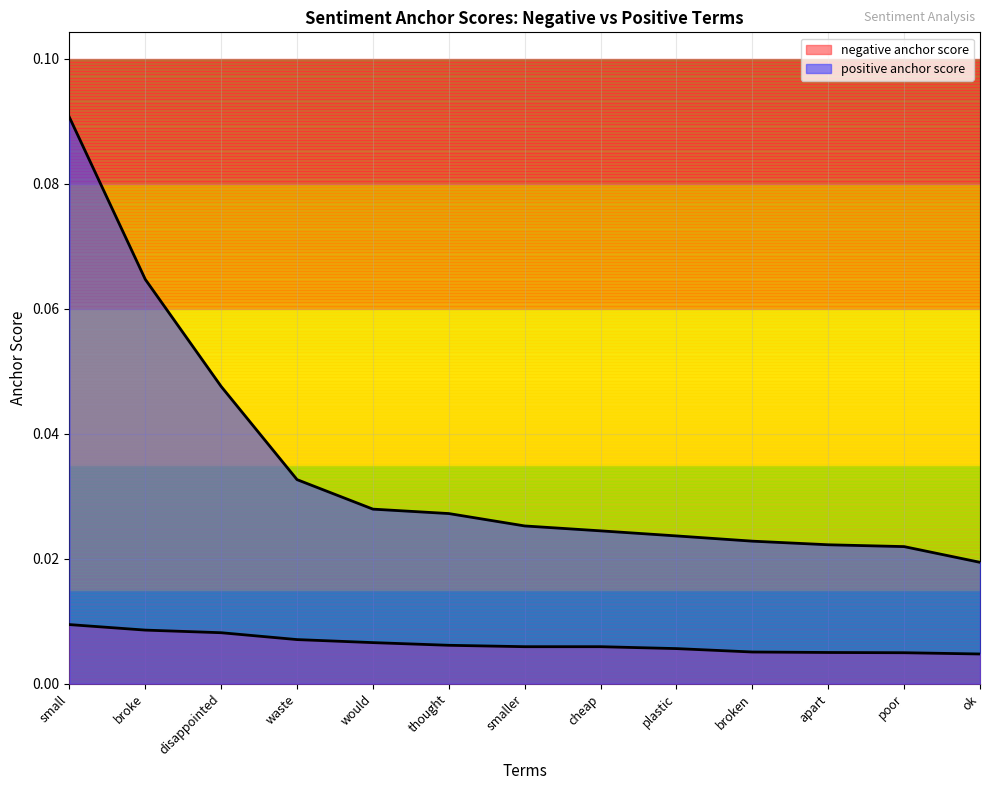

Which series has the largest total across all categories?

positive anchor score